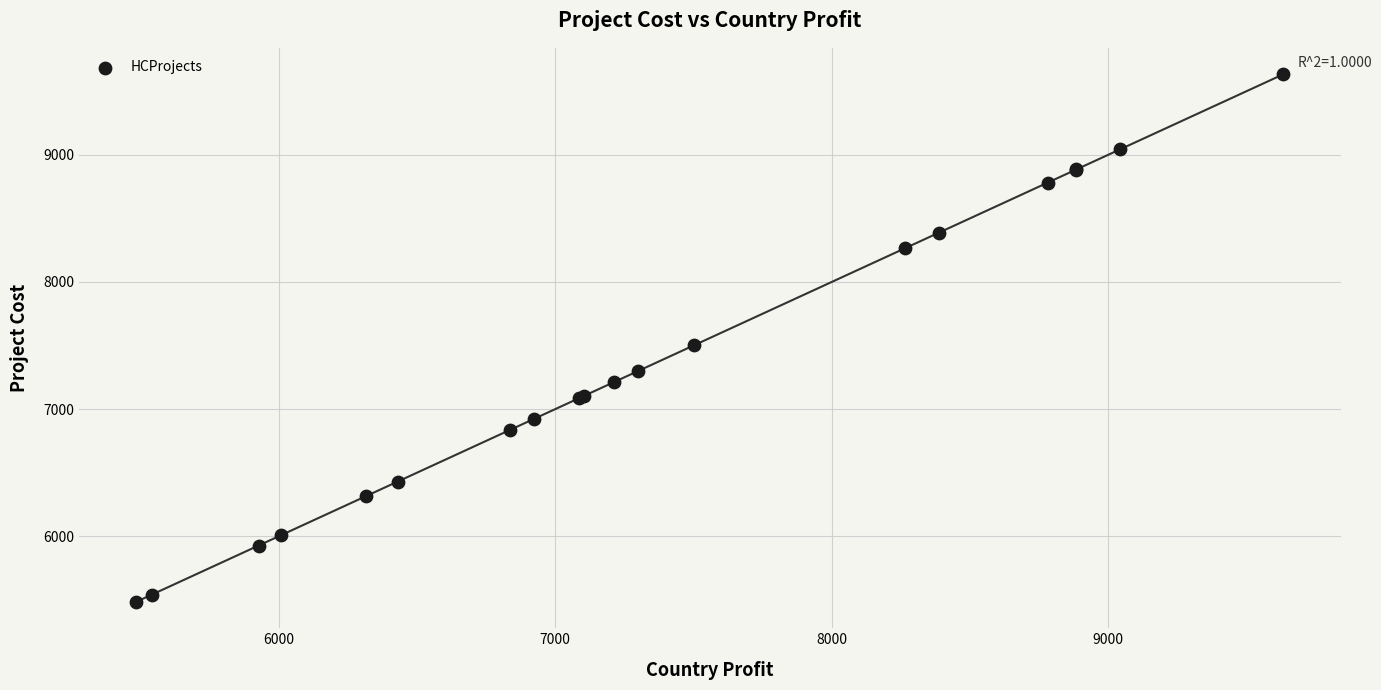

What Y value in the scatter plot is closest to 7559?

7503